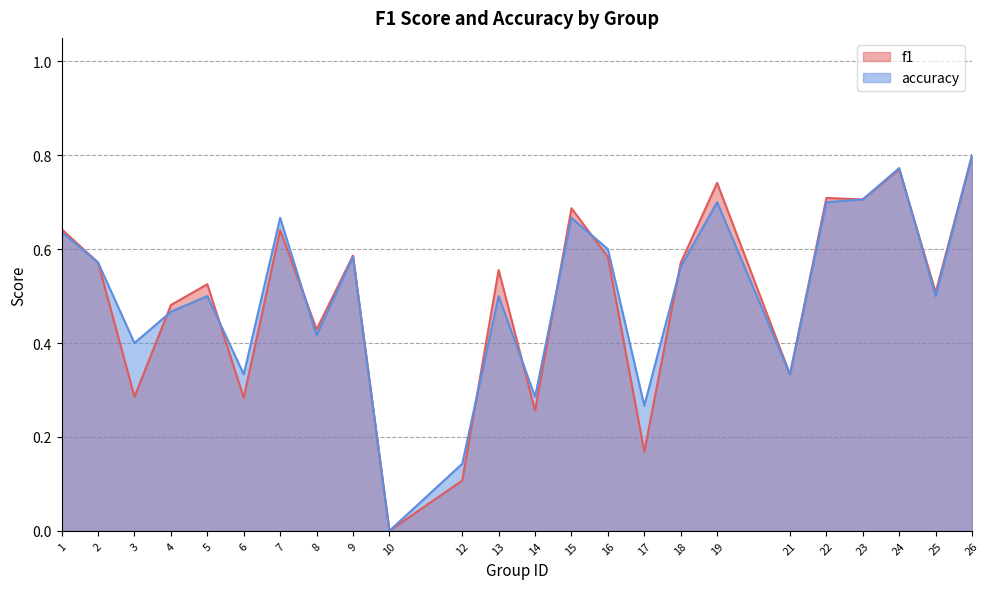

How many times do f1 and accuracy cross each other?

9